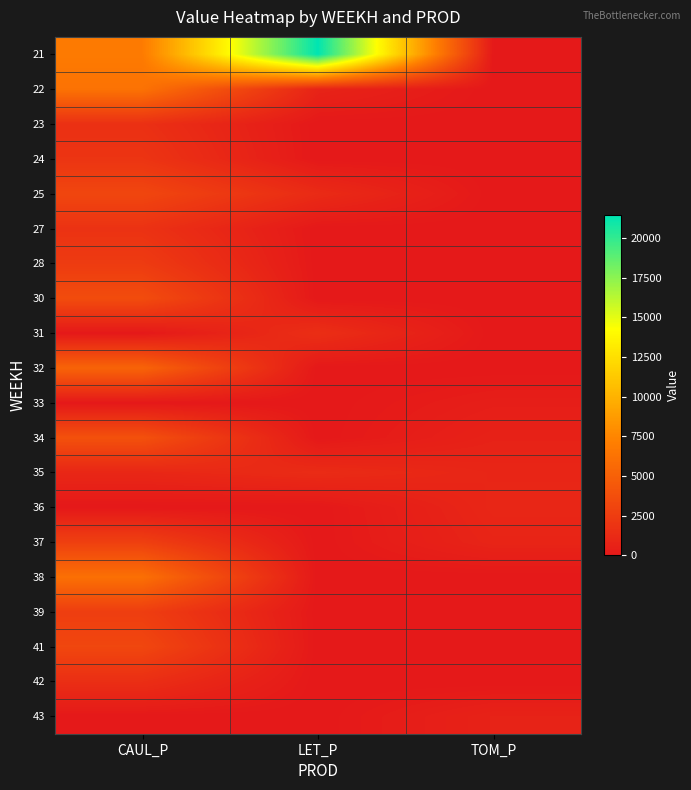

Which series has the largest total across all categories?

21